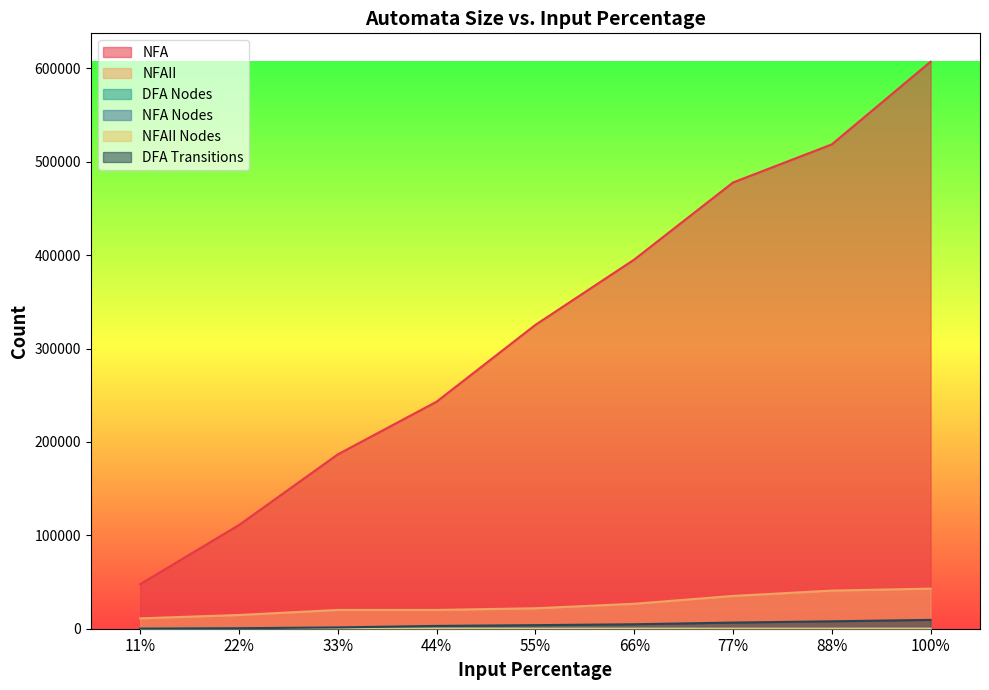

Reading right to left, list all the values displayed in this chart.

NFA: 100%=607228	88%=518680	77%=477859	66%=395314	55%=325377	44%=243132	33%=186701	22%=111060	11%=47726
NFAII: 100%=42923	88%=40822	77%=35119	66%=26714	55%=21912	44%=20110	33%=20111	22%=14708	11%=11106
DFA Nodes: 100%=204	88%=173	77%=142	66%=108	55%=87	44%=69	33%=39	22%=18	11%=7
NFA Nodes: 100%=49	88%=43	77%=37	66%=34	55%=29	44%=21	33%=17	22%=12	11%=6
NFAII Nodes: 100%=29	88%=26	77%=23	66%=20	55%=17	44%=14	33%=11	22%=8	11%=5
DFA Transitions: 100%=9469	88%=7926	77%=6580	66%=4764	55%=3820	44%=2986	33%=1393	22%=518	11%=108